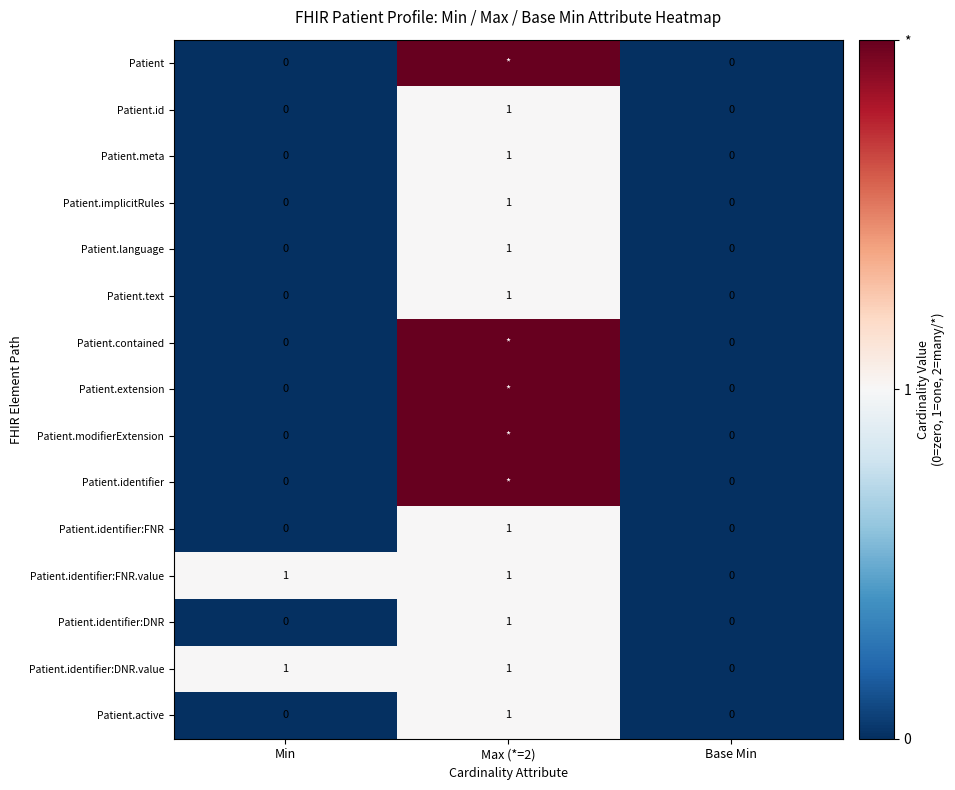

Where is Patient.identifier:DNR.value nearest to the value 0?

Base Min